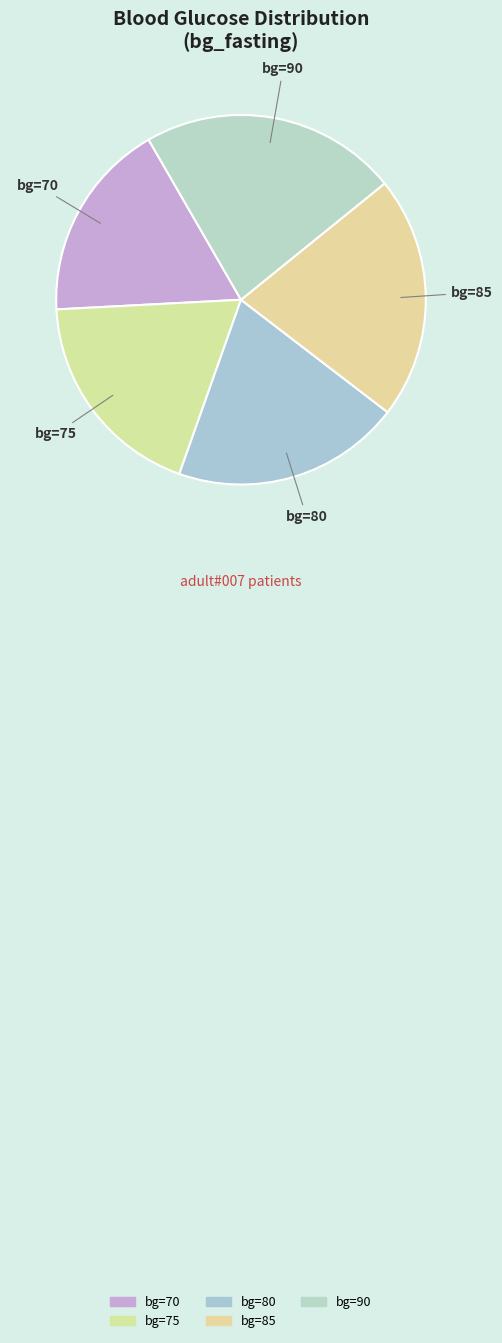

How many slices are in this pie chart?

5